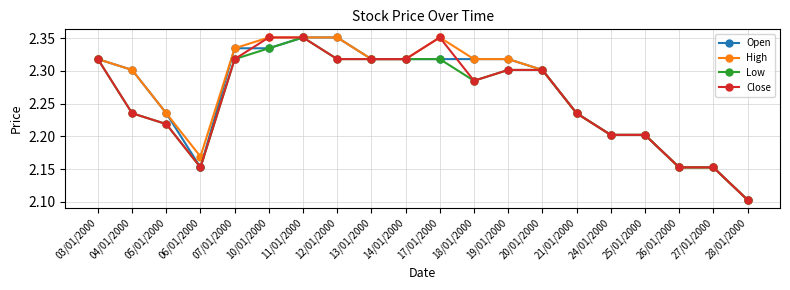

The value of High at 19/01/2000 is 2.3. True or false?

True